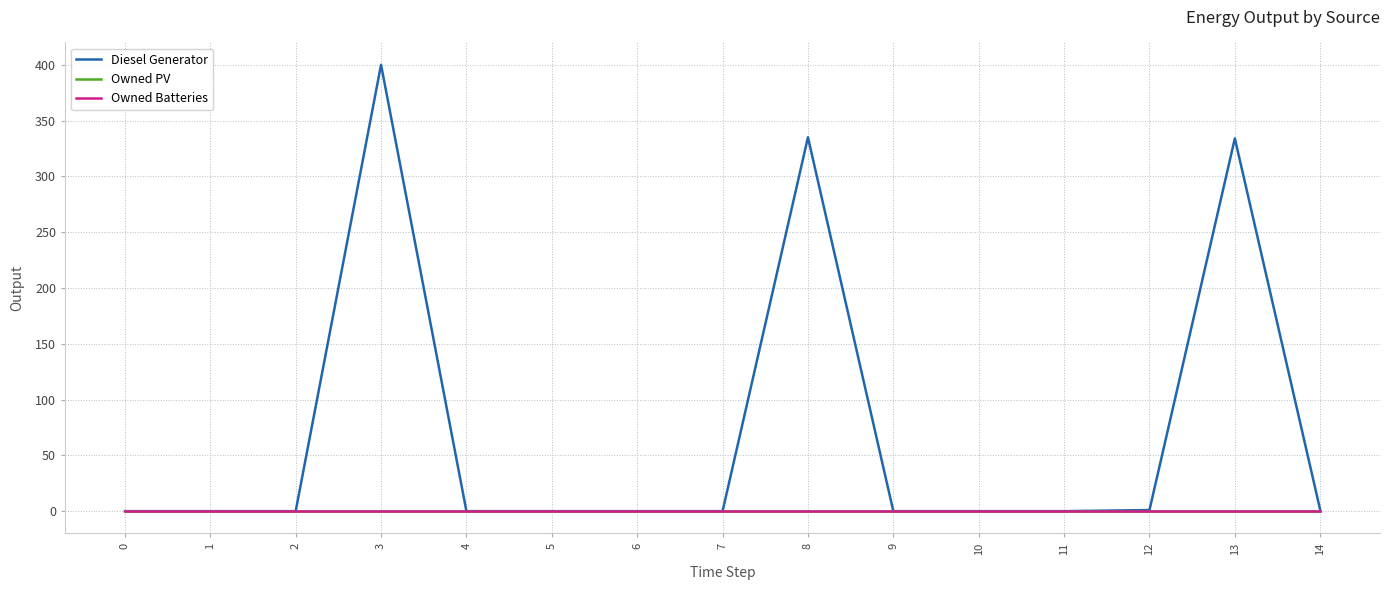

The value of Owned Batteries at 1 is 0. True or false?

True